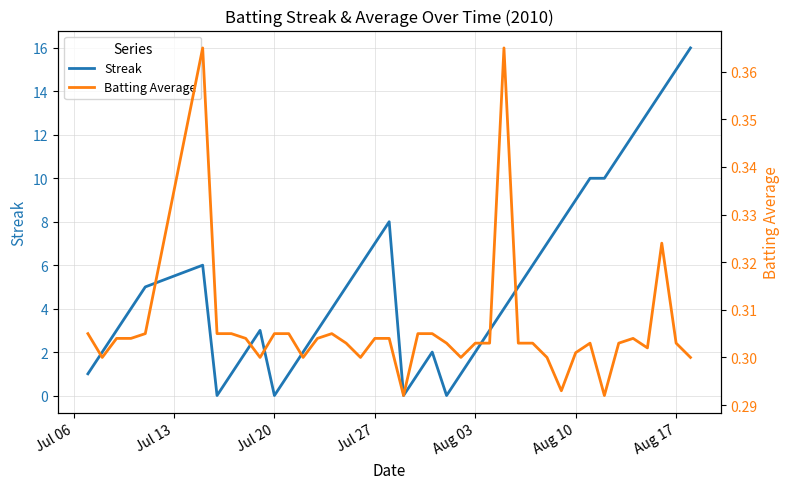

Which series has the largest range (max minus min)?

Streak